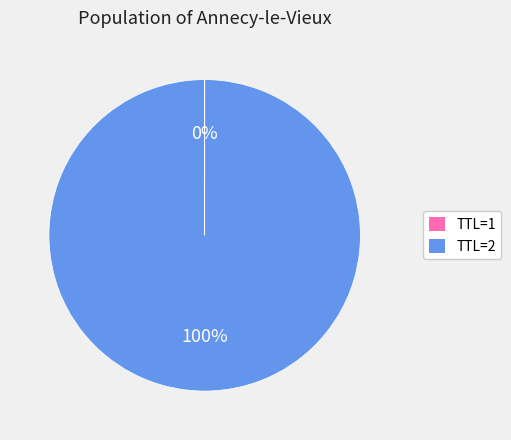

To the nearest percent, what is the average slice percentage?

50%